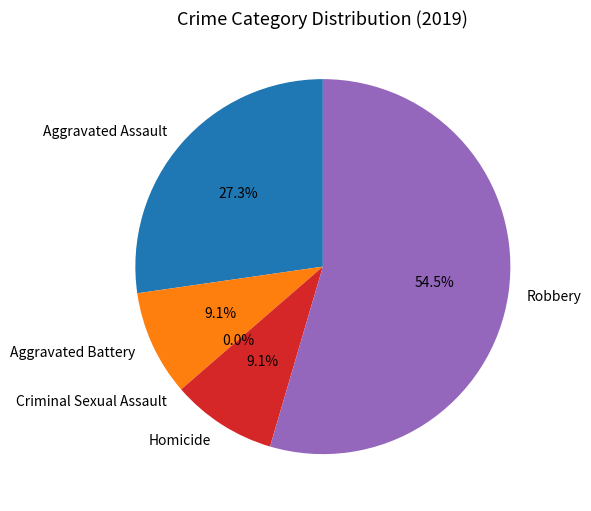

To the nearest percent, what is the average slice percentage?

20%